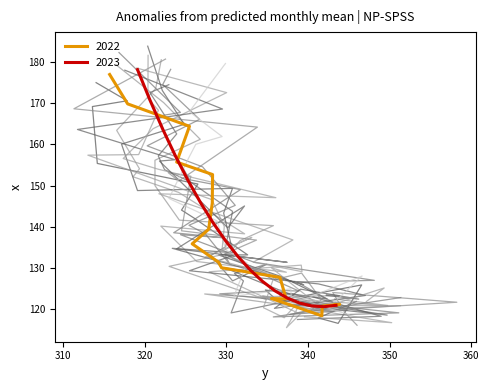

Rank the categories by value from lowest to highest.

341.94138, 340.45102, 343.42728, 338.9563, 337.4573, 335.95413, 334.44678, 332.93527, 331.41956, 329.8996, 328.37527, 326.84647, 325.31296, 323.77454, 322.2309, 320.68164, 319.12622